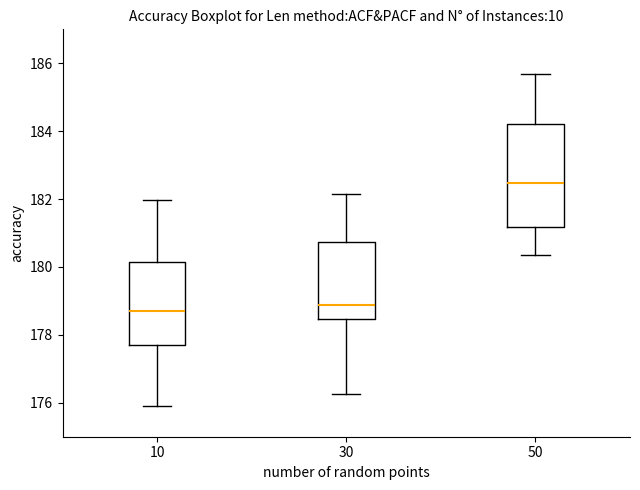

Comparing the boxes themselves (not the whiskers), which one is the tallest?

50